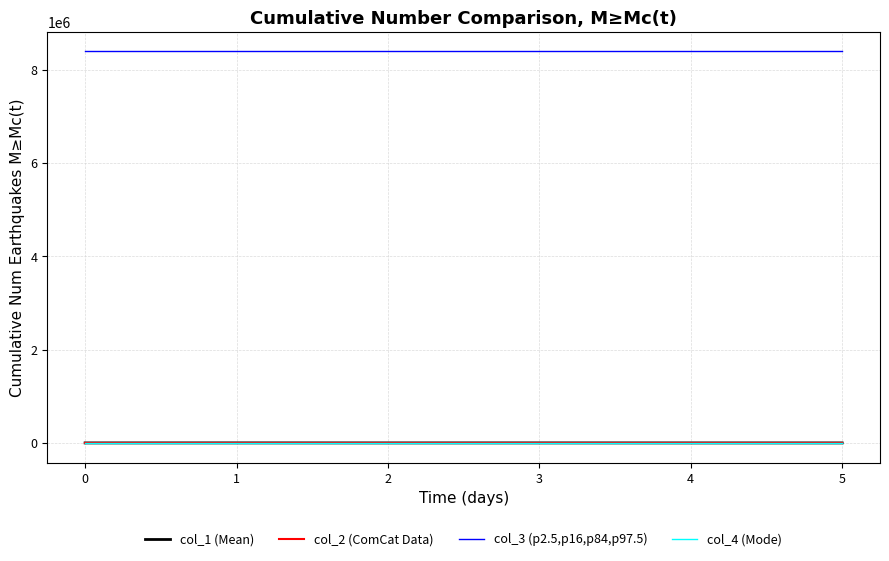

What is the difference between the maximum and second lowest values in the col_1 (Mean) series?

694.9